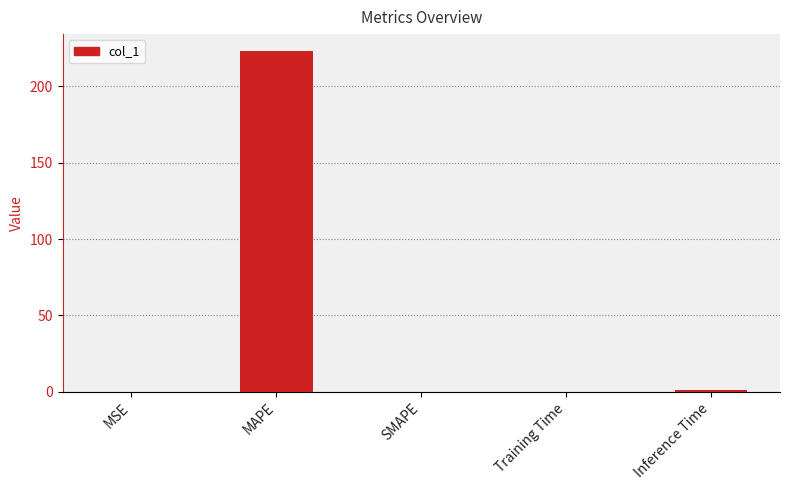

Which label corresponds to the largest value in the chart?

MAPE